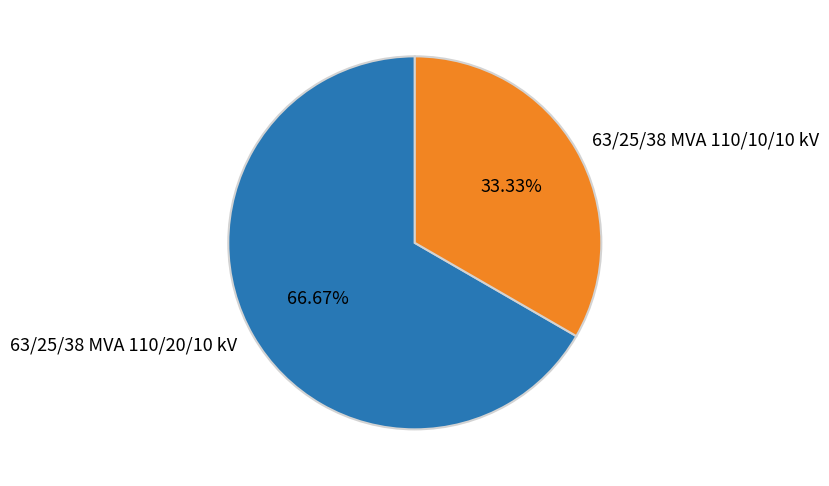

Which slice is the smallest?

63/25/38 MVA 110/10/10 kV